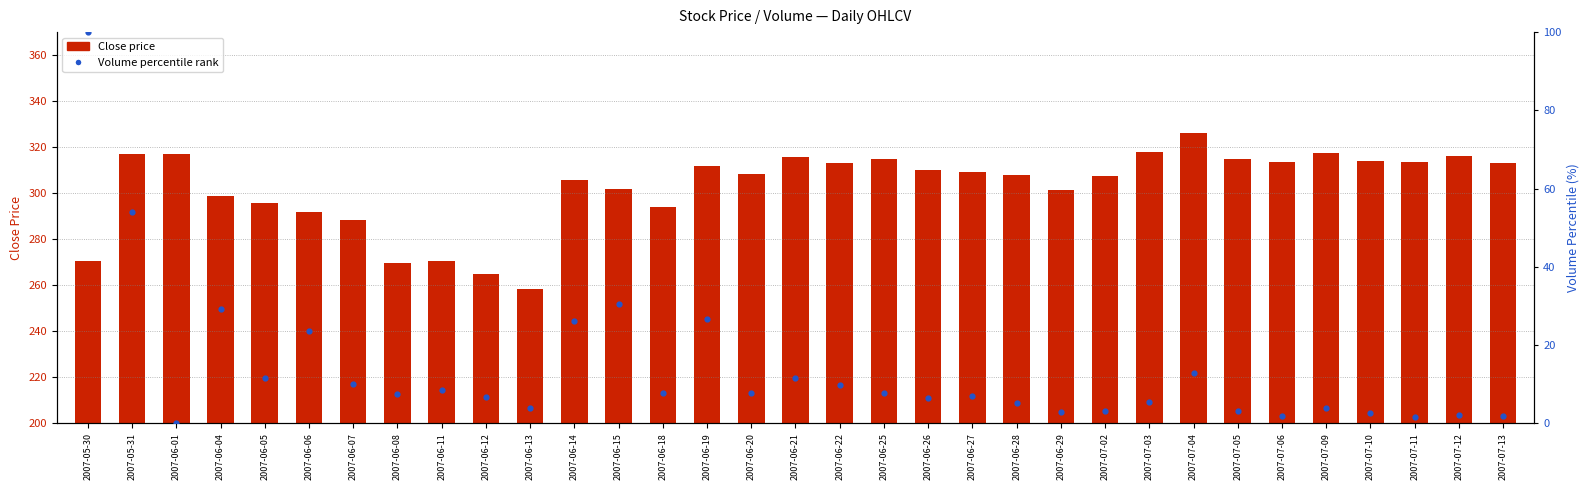

Which series has the widest spread of Y values?

Volume percentile rank